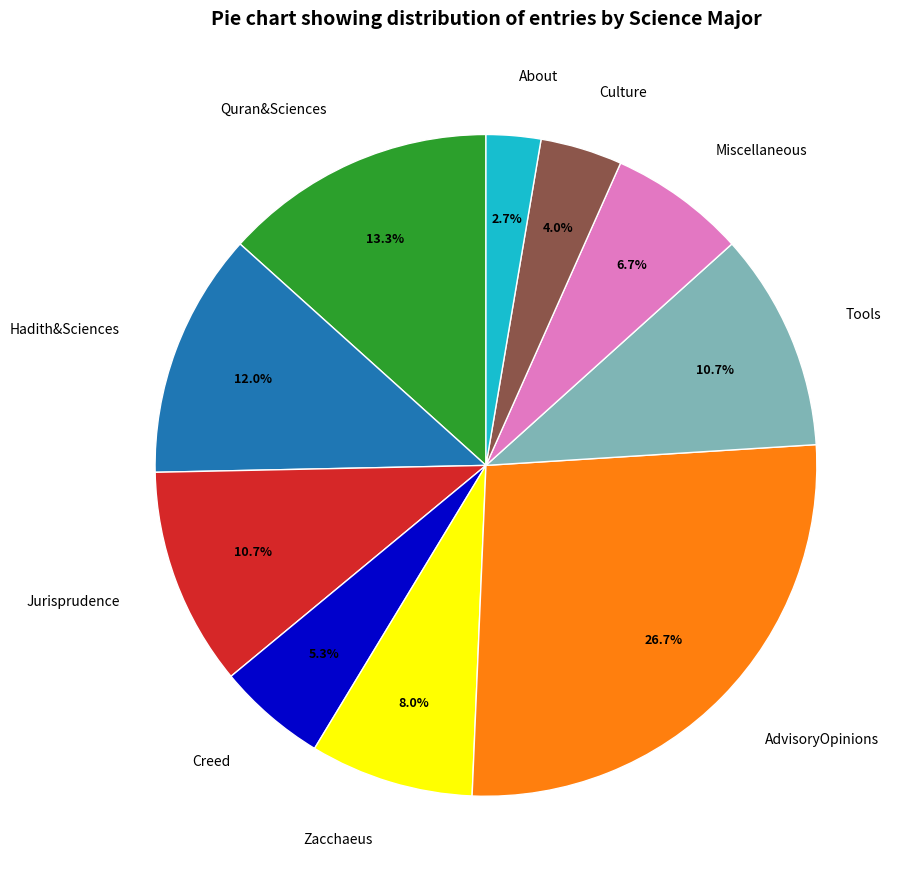

What is the ratio of the value at Creed to the value at Culture?

1.3